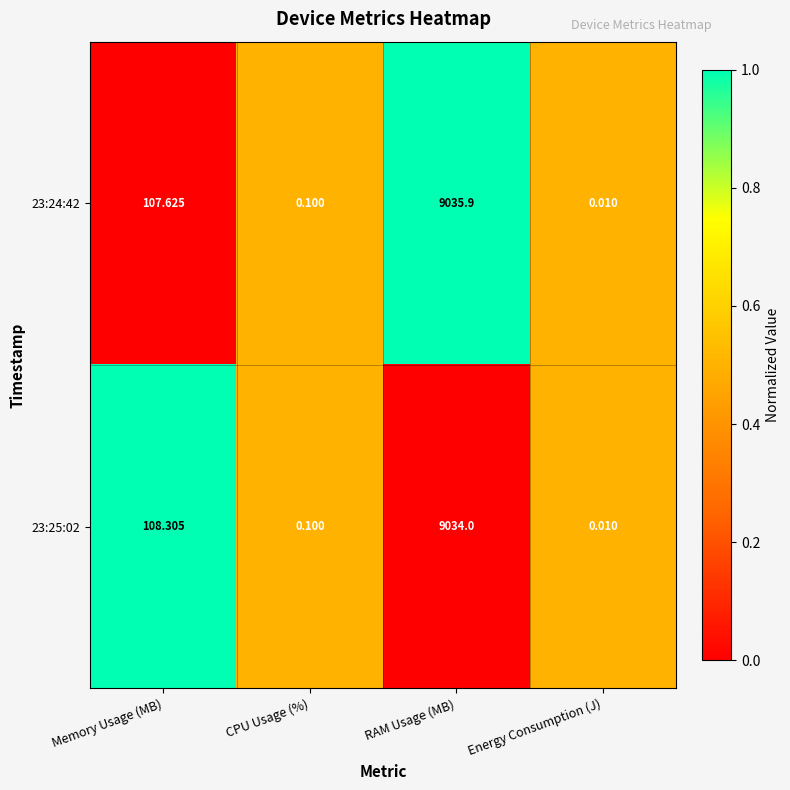

Which category has the lowest value in the 23:25:02 series?

Energy Consumption (J)